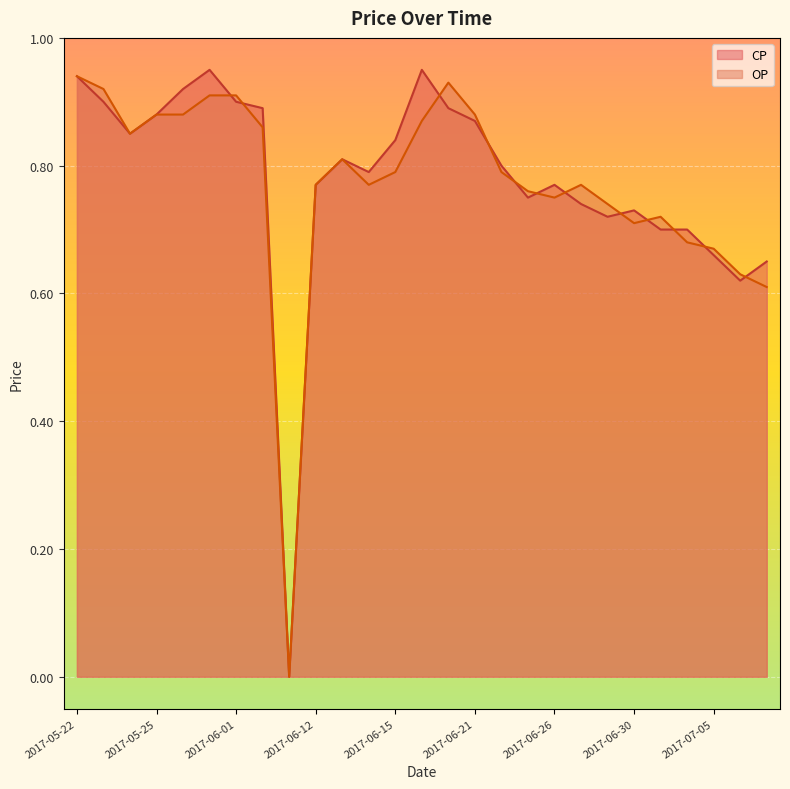

What position from the left is 2017-06-23?

18